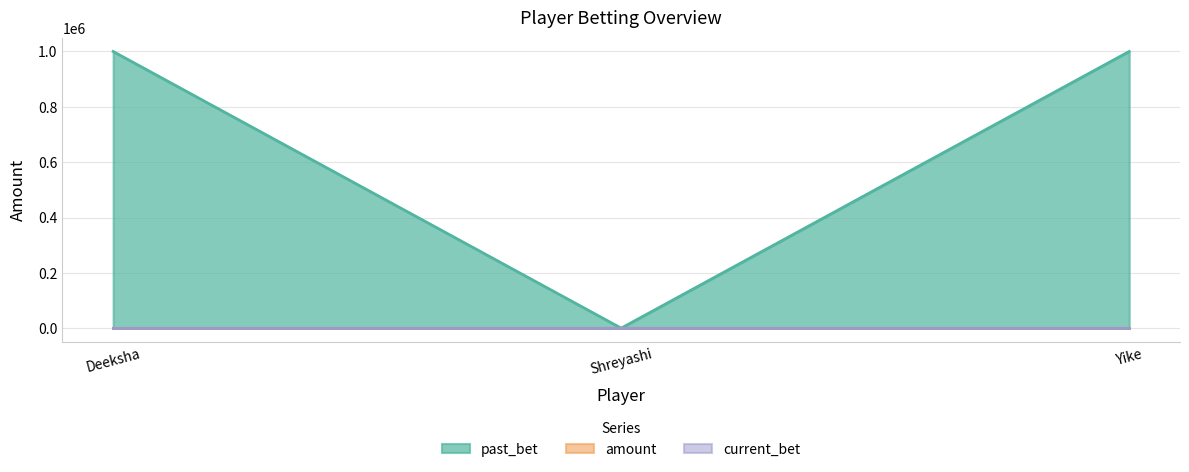

Reading left to right, transcribe all the data shown in this chart.

past_bet: Deeksha=1000022	Shreyashi=114	Yike=1000113
amount: Deeksha=0	Shreyashi=0	Yike=0
current_bet: Deeksha=0	Shreyashi=0	Yike=0